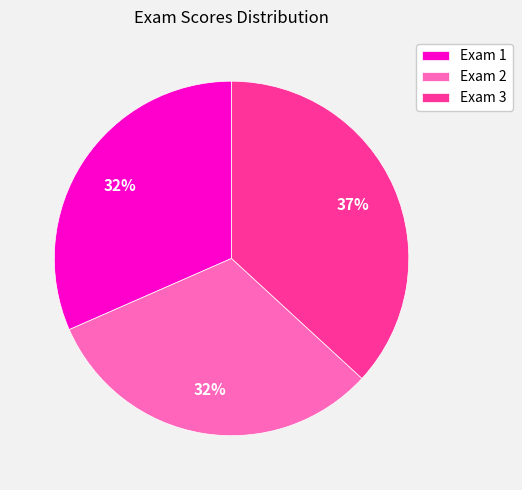

What is the largest slice in the pie chart?

Exam 3